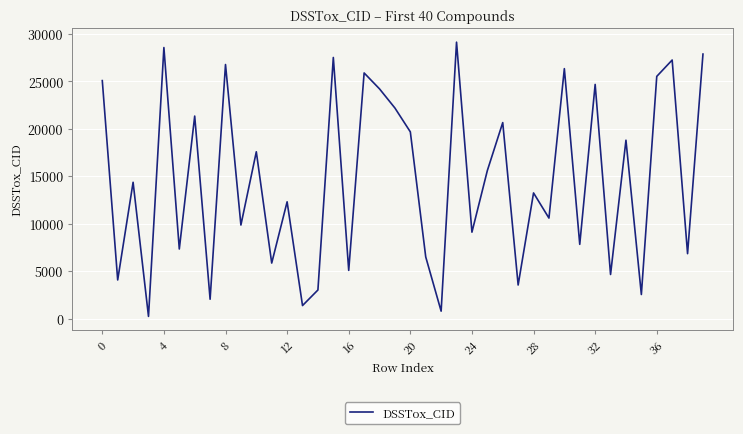

What is the difference between the maximum and minimum values?

28892